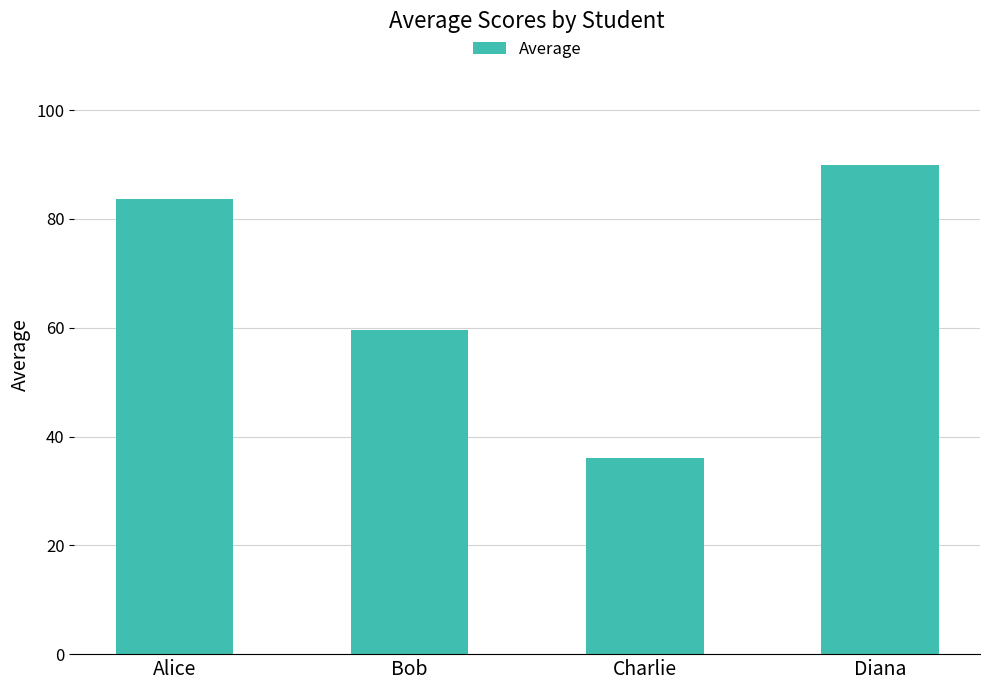

Rank the categories by value from lowest to highest.

Charlie, Bob, Alice, Diana